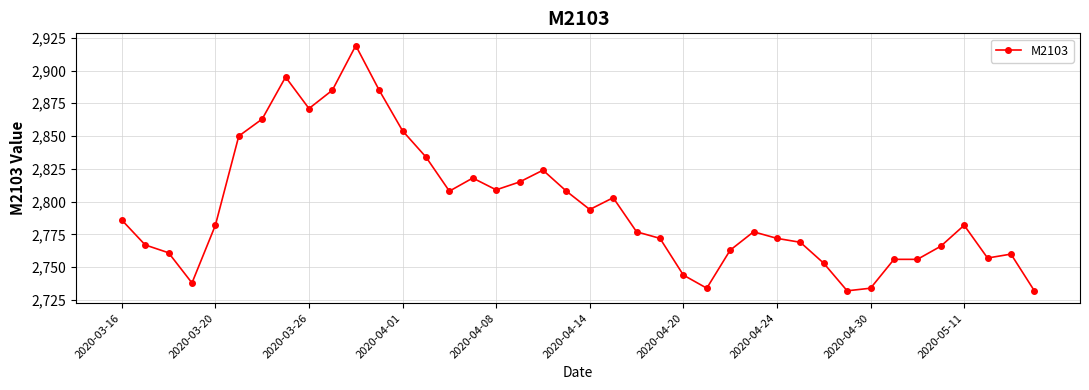

How many values are below 2782?

20